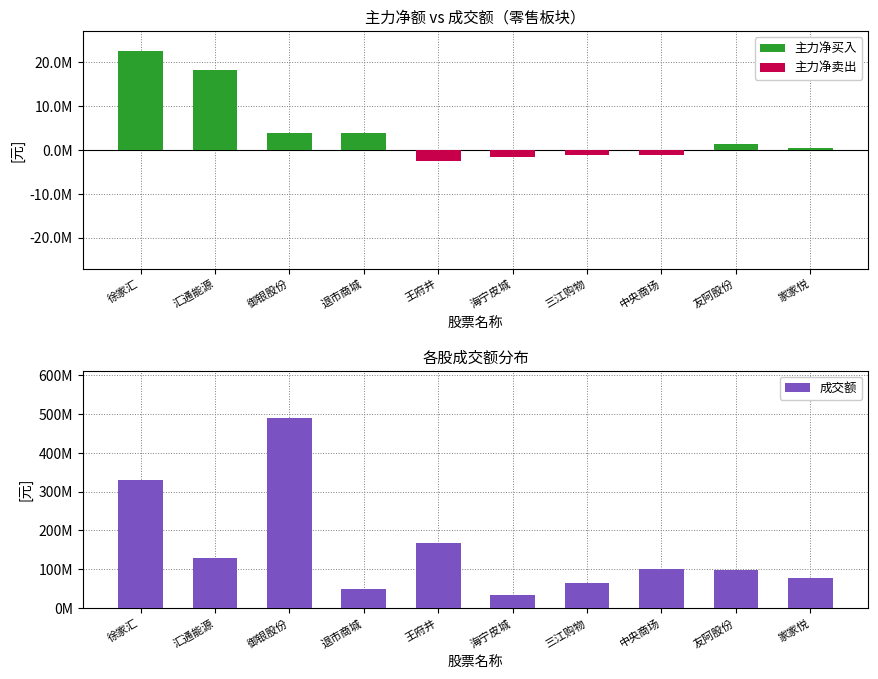

How many categories are shown in the chart?

10